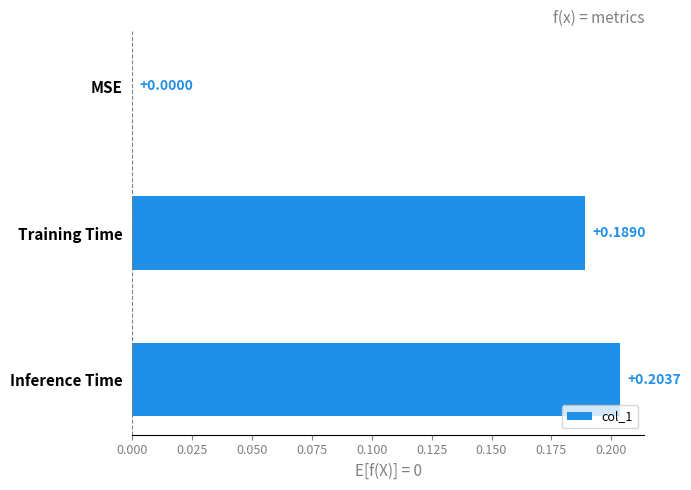

Count the number of categories in the chart.

3